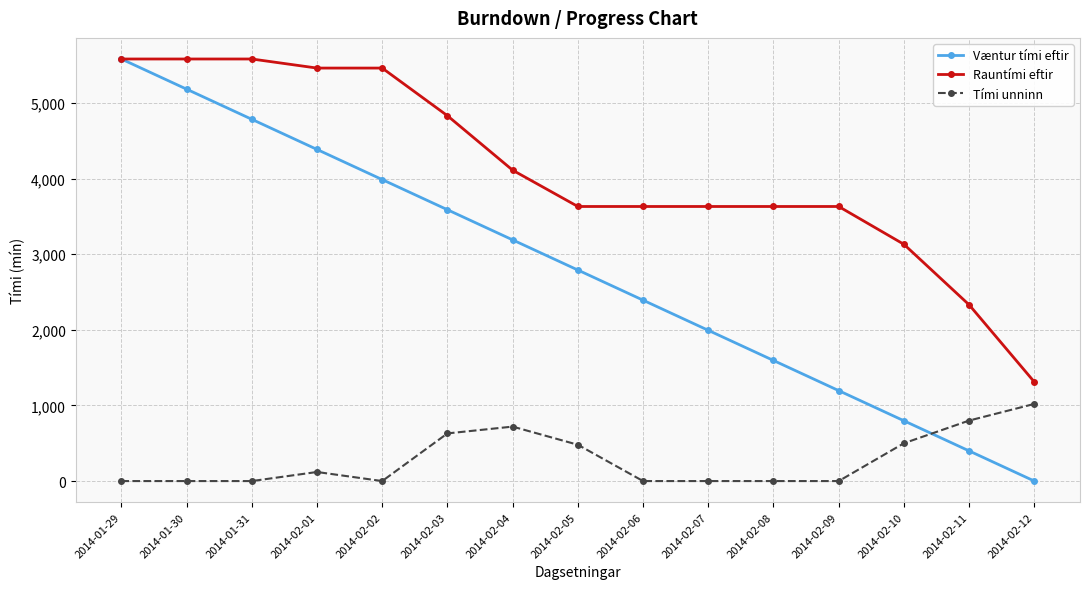

What is the total value across all series at 2014-02-08?

5224.3